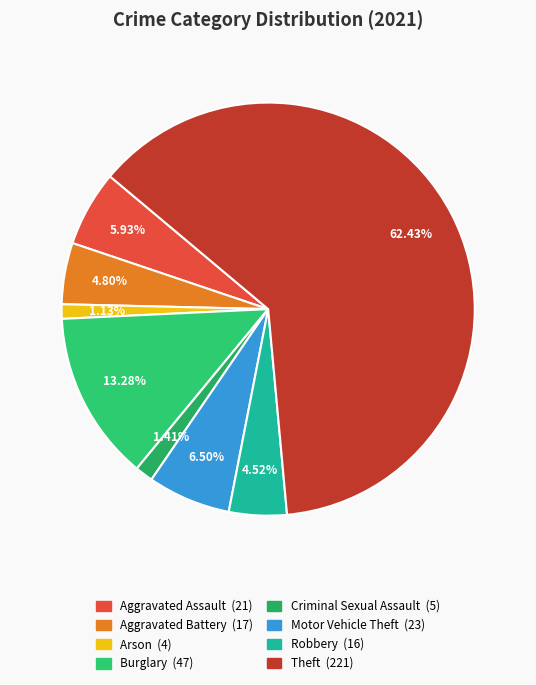

To the nearest percent, what is the average slice percentage?

12%